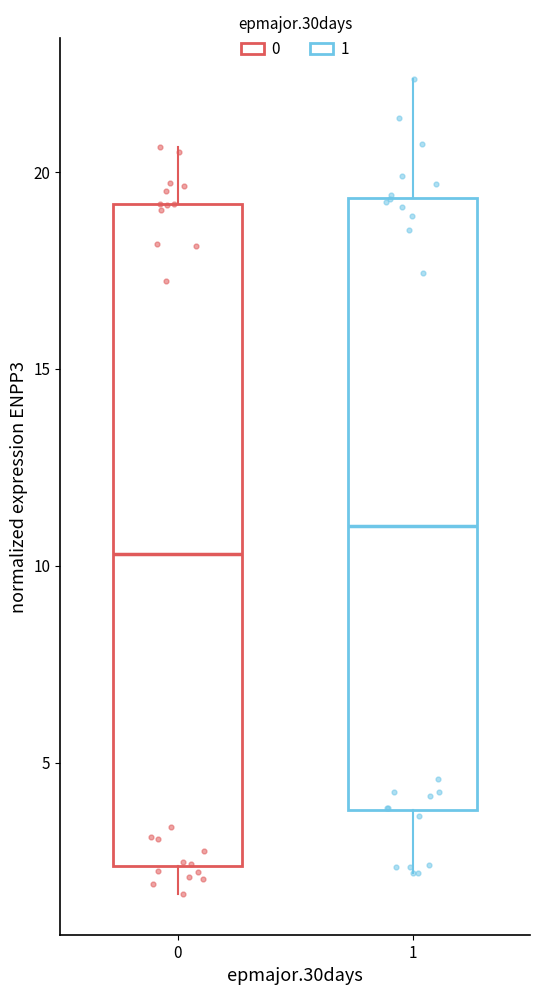

Which box is the tallest, from its lower edge to its upper edge?

0